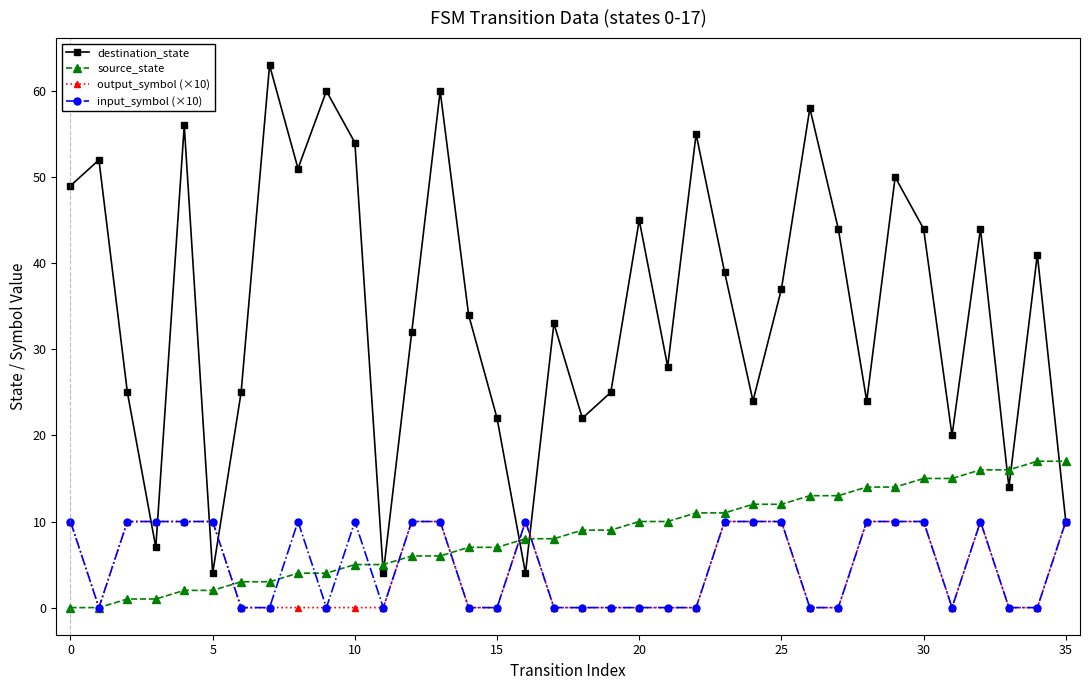

Which series has the largest total across all categories?

destination_state